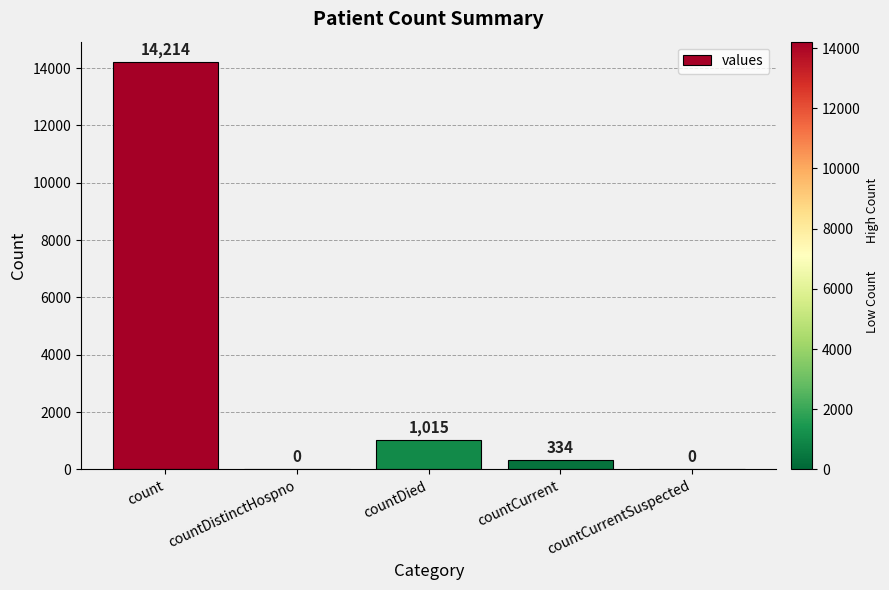

What is the sum of the values at countDied and countDistinctHospno?

1015